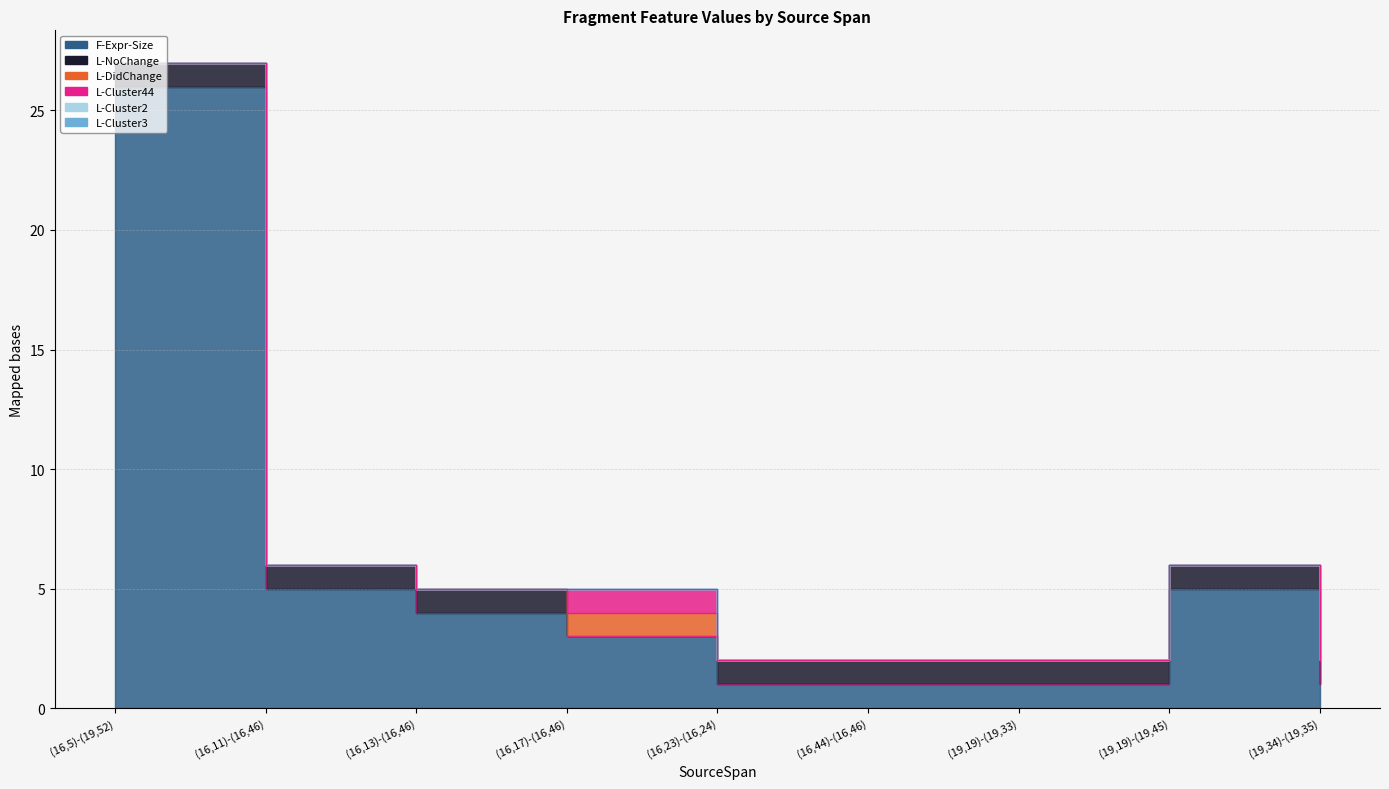

At how many categories does at least one series exceed 7?

1